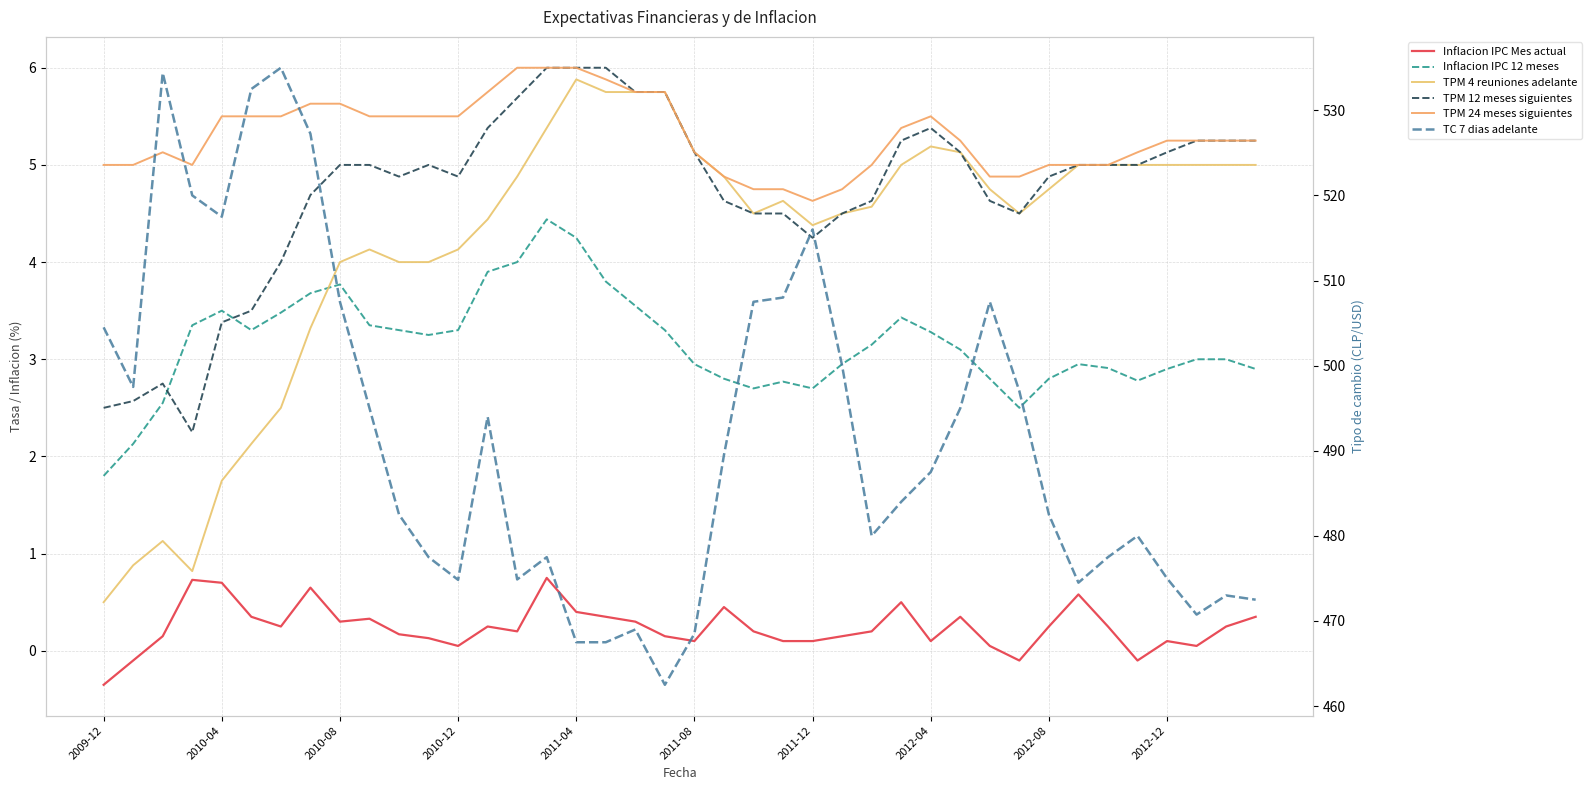

Read the TC 7 dias adelante value at 2011-04.

467.5